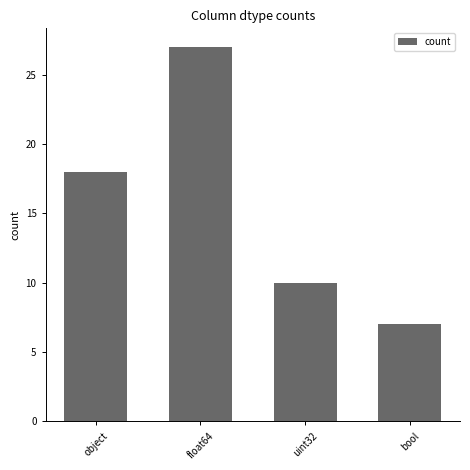

Rank the categories by value from lowest to highest.

bool, uint32, object, float64